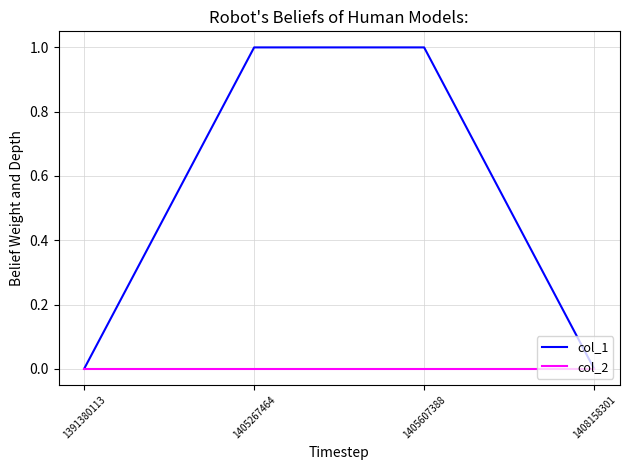

What are all the series names shown in the legend?

col_1, col_2